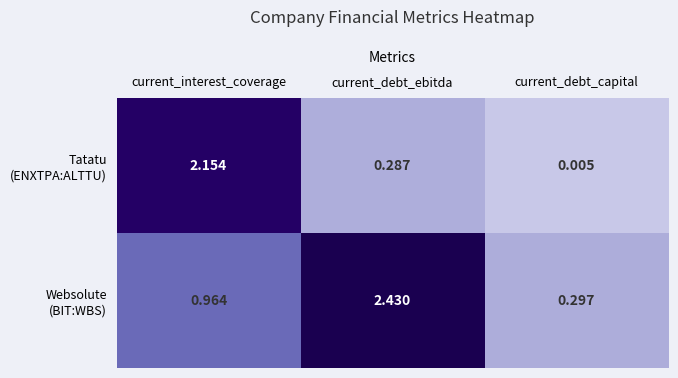

At which category is the sum across all series the highest?

current_interest_coverage